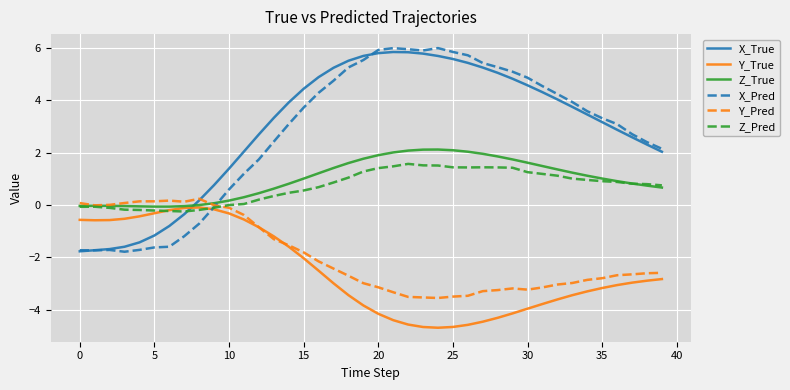

In Y_True, how many points are lower than both neighbors (excluding endpoints)?

2